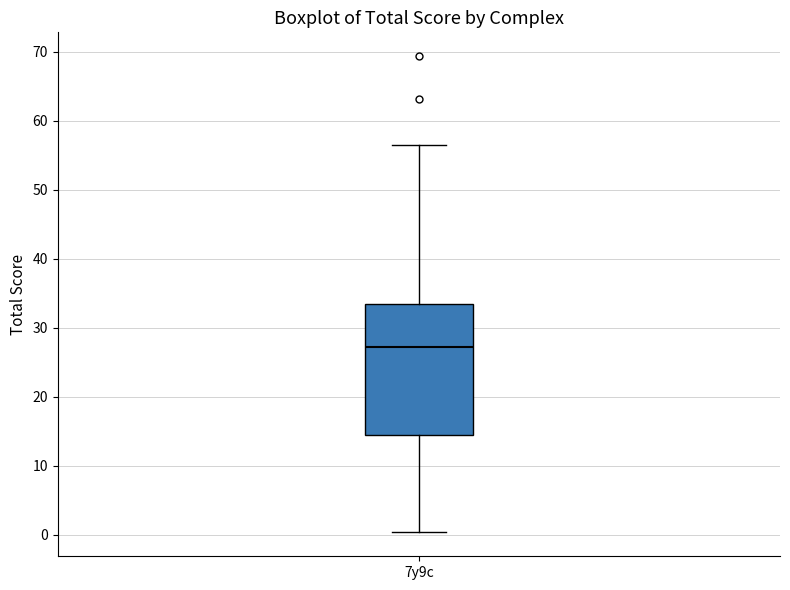

Where is the lower edge of the box for 7y9c on the y-axis? The values are not printed on the chart, so give them approximately, as read against the axis.

14